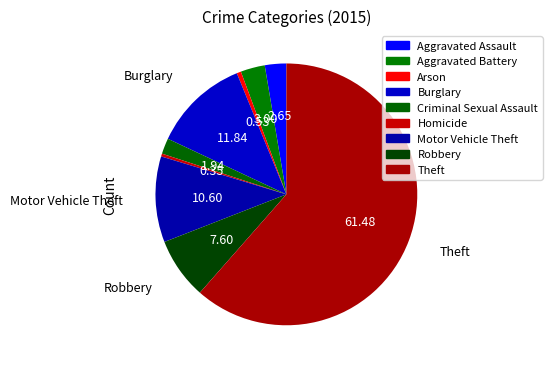

What is the majority slice?

Theft